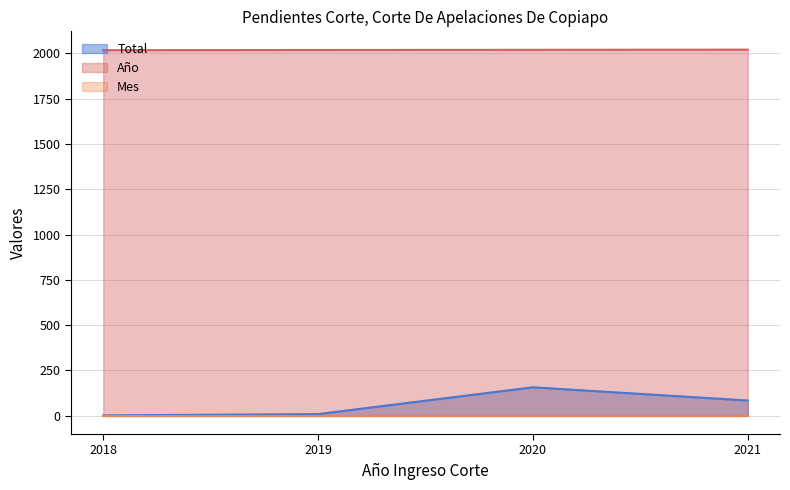

What is the difference between the Total values at 2021 and 2018?

82